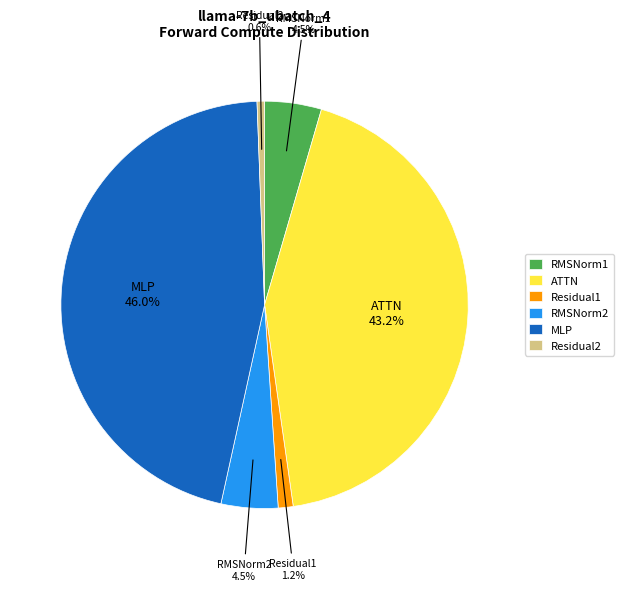

Does MLP represent more than half of the total?

No